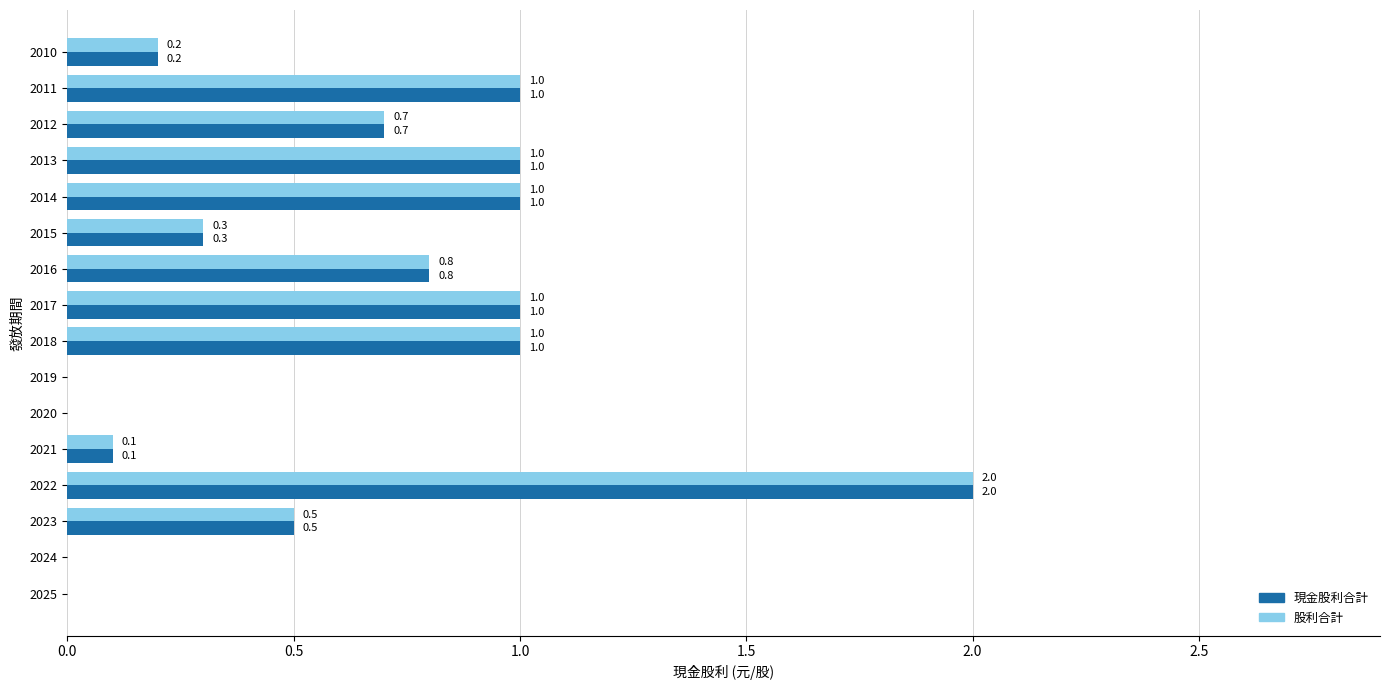

The 股利合計 series shows 1.0 at 2014. True or false?

True